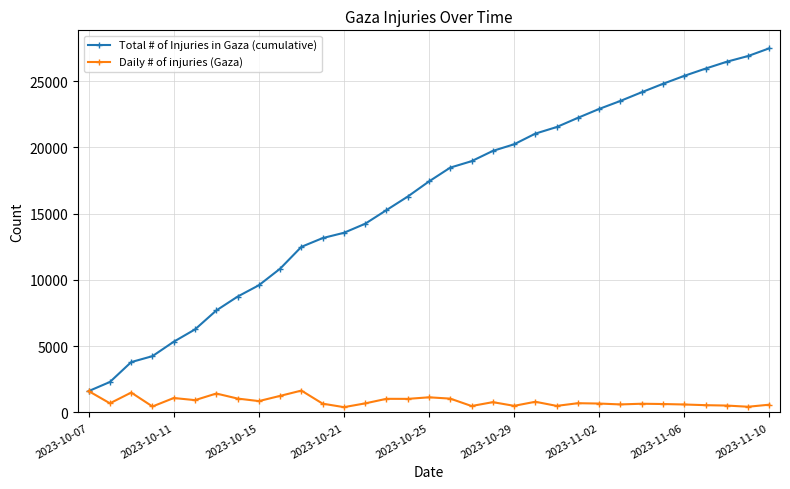

Which series has the largest total across all categories?

Total # of Injuries in Gaza (cumulative)